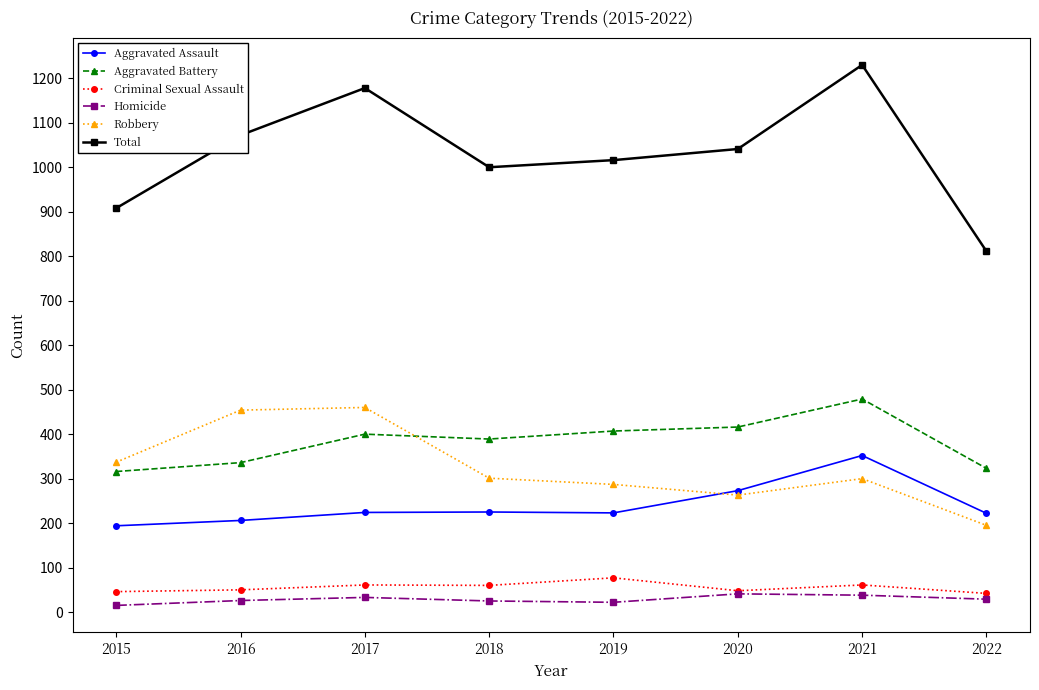

What value does the Aggravated Assault series have at 2016?

206